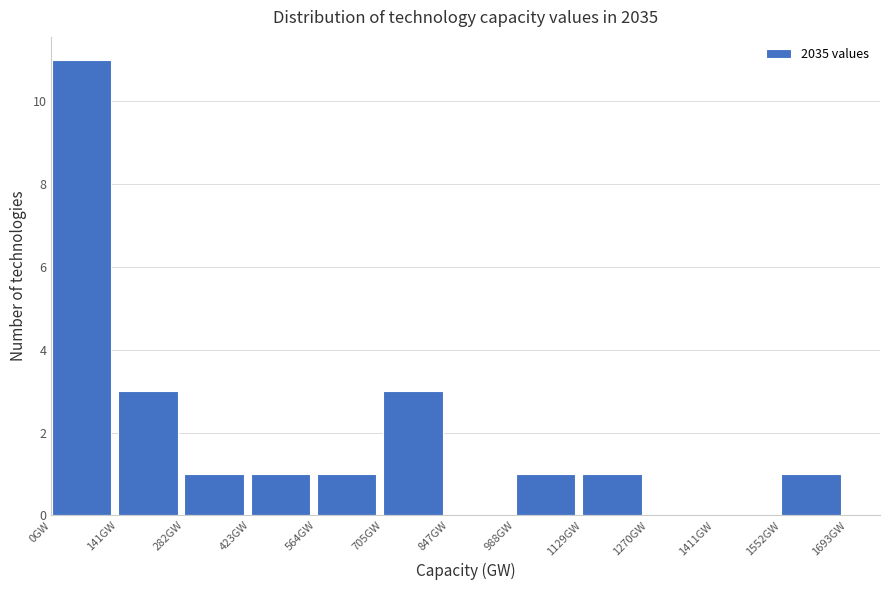

Reading left to right, list every bar in this chart as the range it spans on the x-axis followed by its height. Neither the bar edges nor the heights are printed on the chart, so give them approximately, as read against the axes.

0 to 140: 11
140 to 280: 3
280 to 420: 1
420 to 560: 1
560 to 700: 1
700 to 840: 3
840 to 980: 0
980 to 1120: 1
1120 to 1280: 1
1280 to 1420: 0
1420 to 1560: 0
1560 to 1700: 1